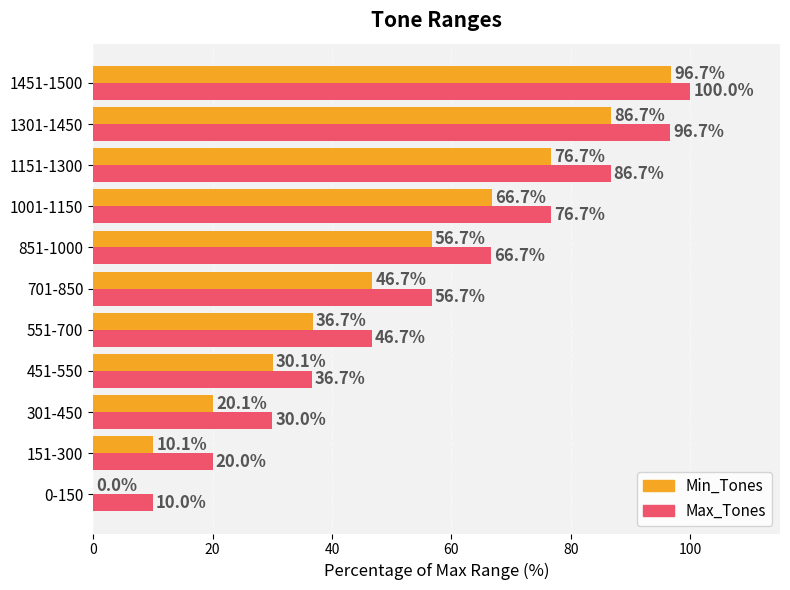

At which label is Min_Tones closest to 48?

701-850